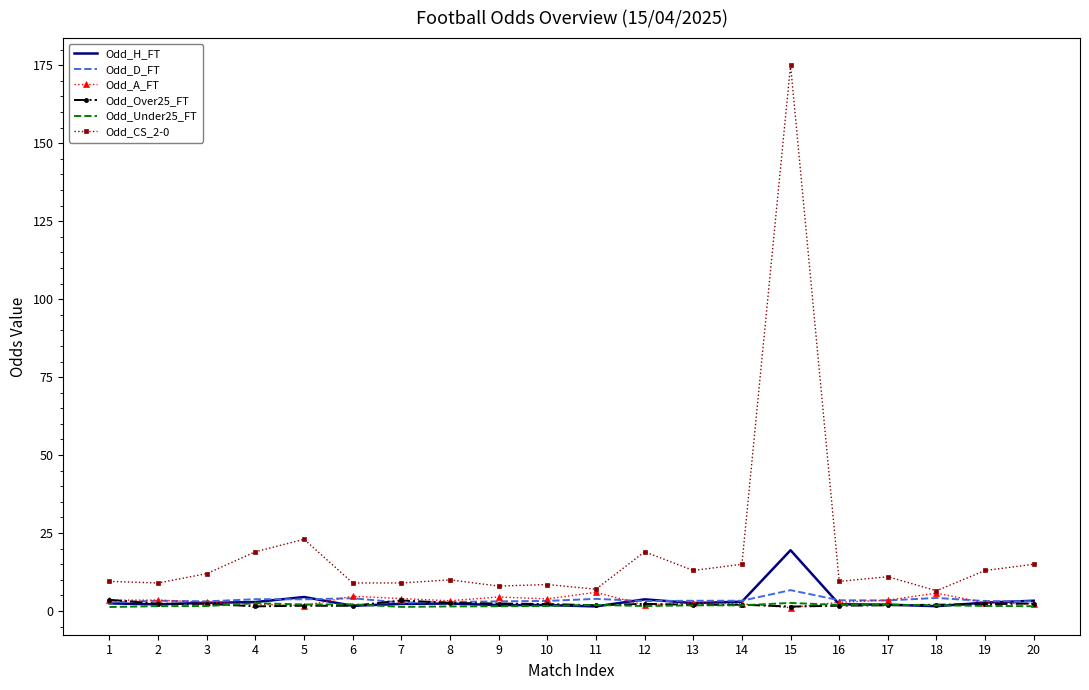

Which series has the widest spread of values?

Odd_CS_2-0